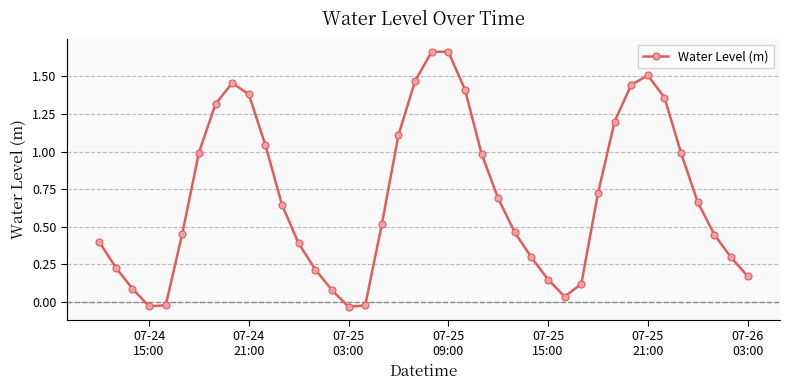

How many points are higher than both their immediate neighbors (excluding endpoints)?

3